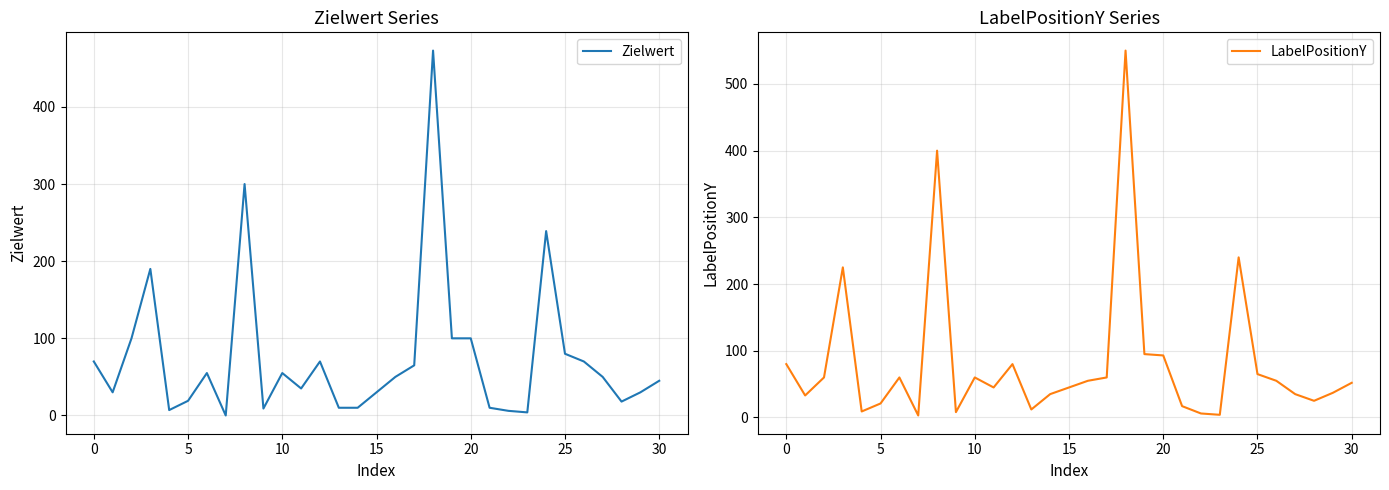

Which series has the largest range (max minus min)?

LabelPositionY